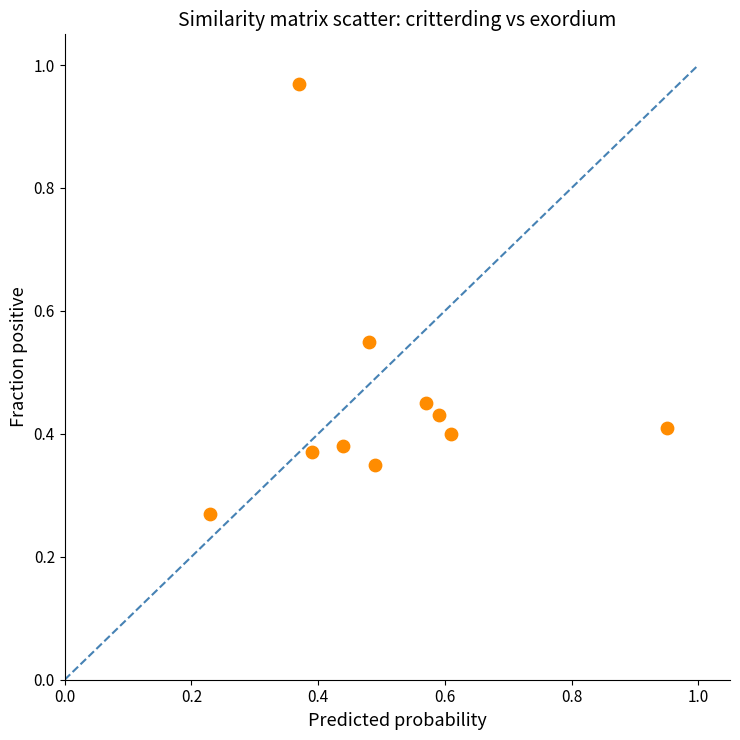

What is the range of Y values (max minus min)?

0.7